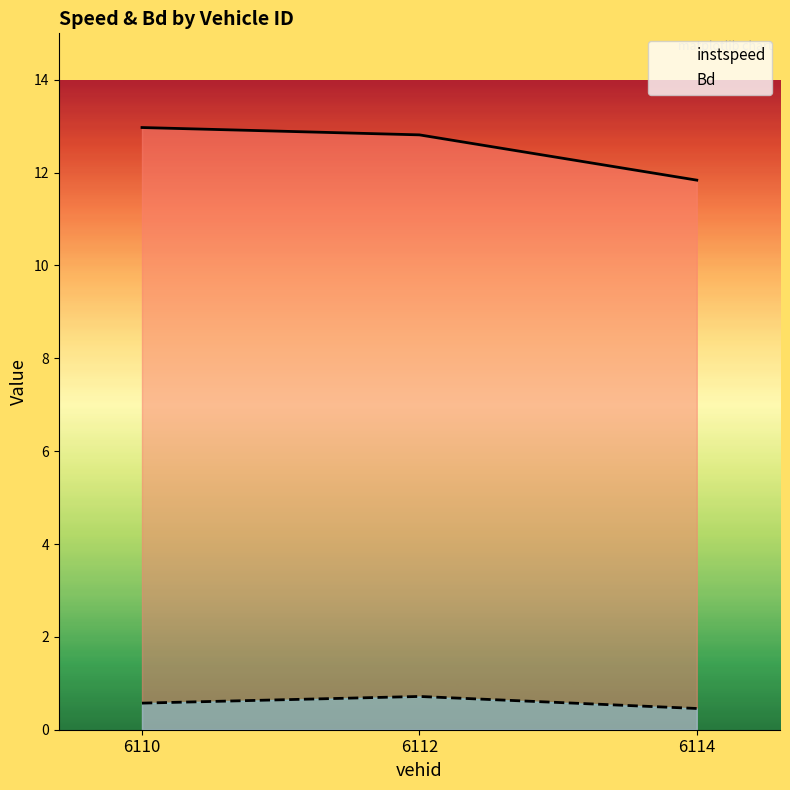

Which category has the highest value across all series?

6110